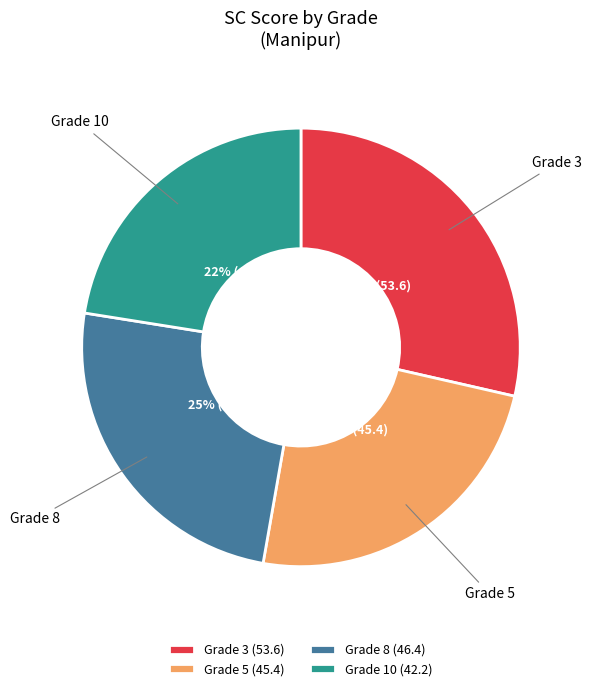

Do Grade 3 and Grade 8 together represent more than half of the pie?

Yes